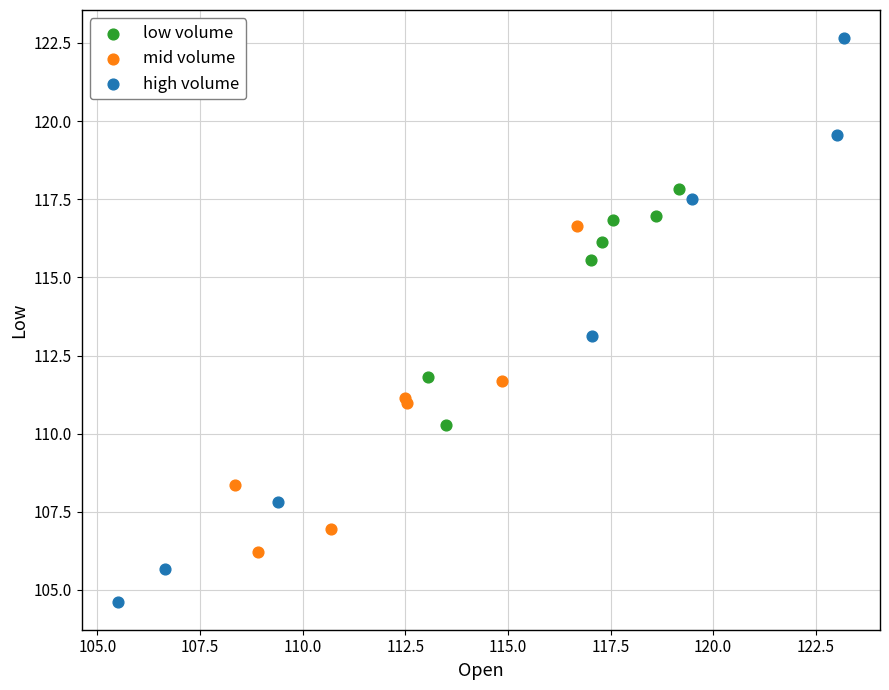

Which series contains the highest Y value?

high volume